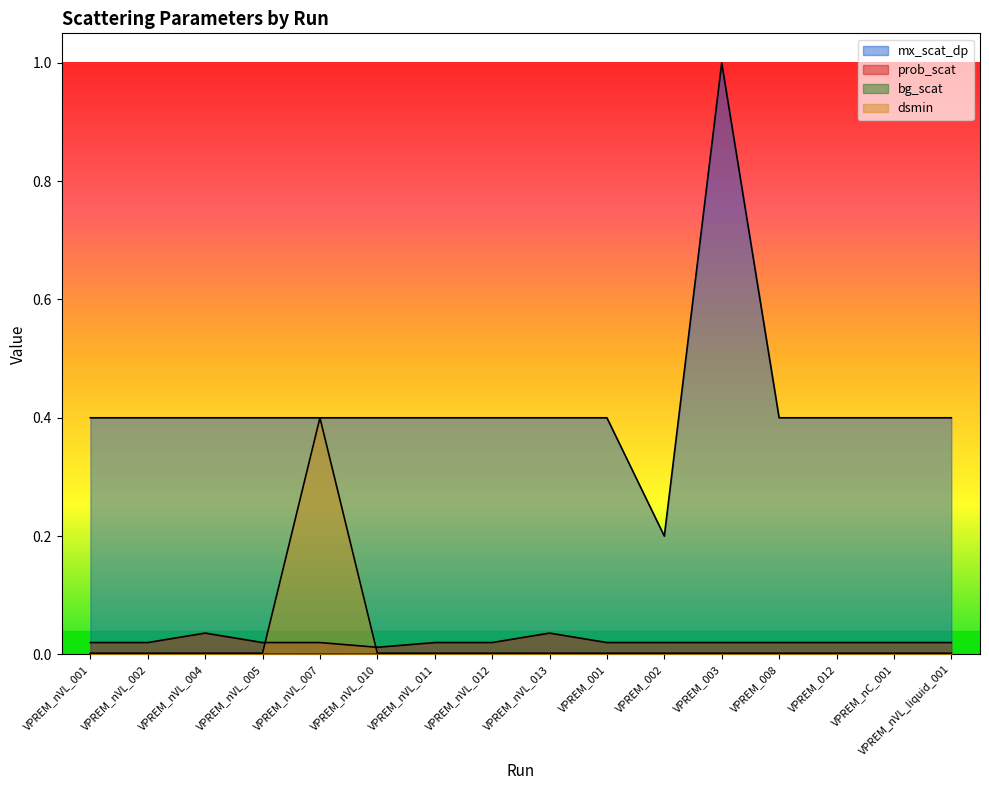

The value of bg_scat at VPREM_nC_001 is 0.0. True or false?

True